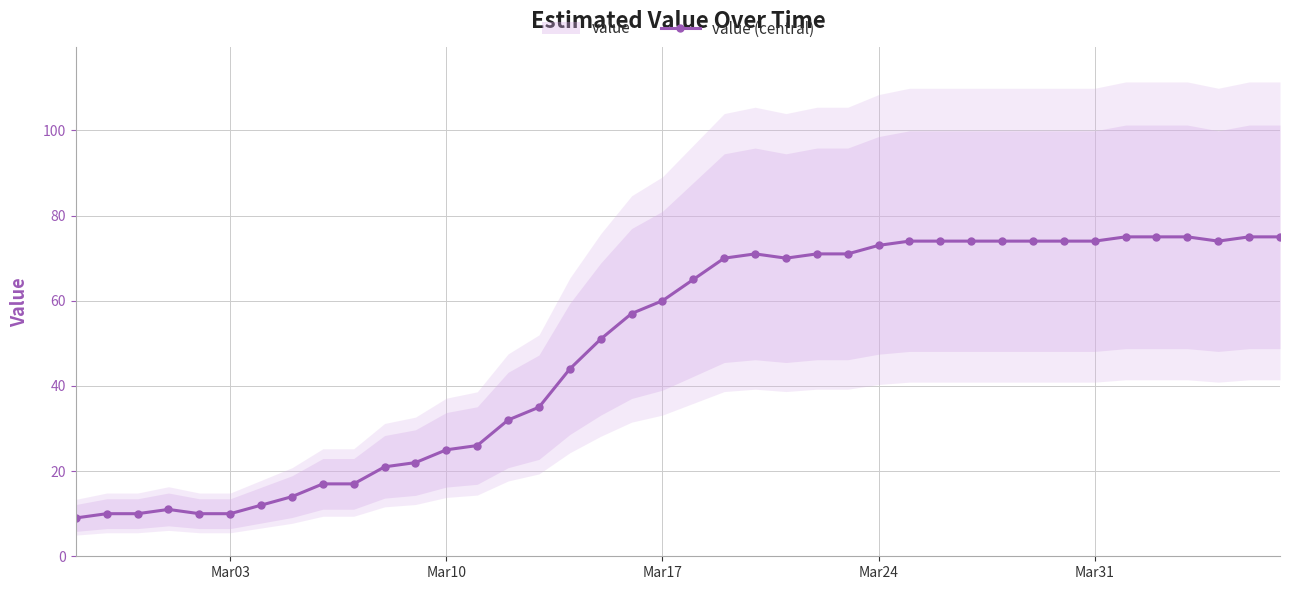

Is it true that value (central) equals 60 at Mar17?

True